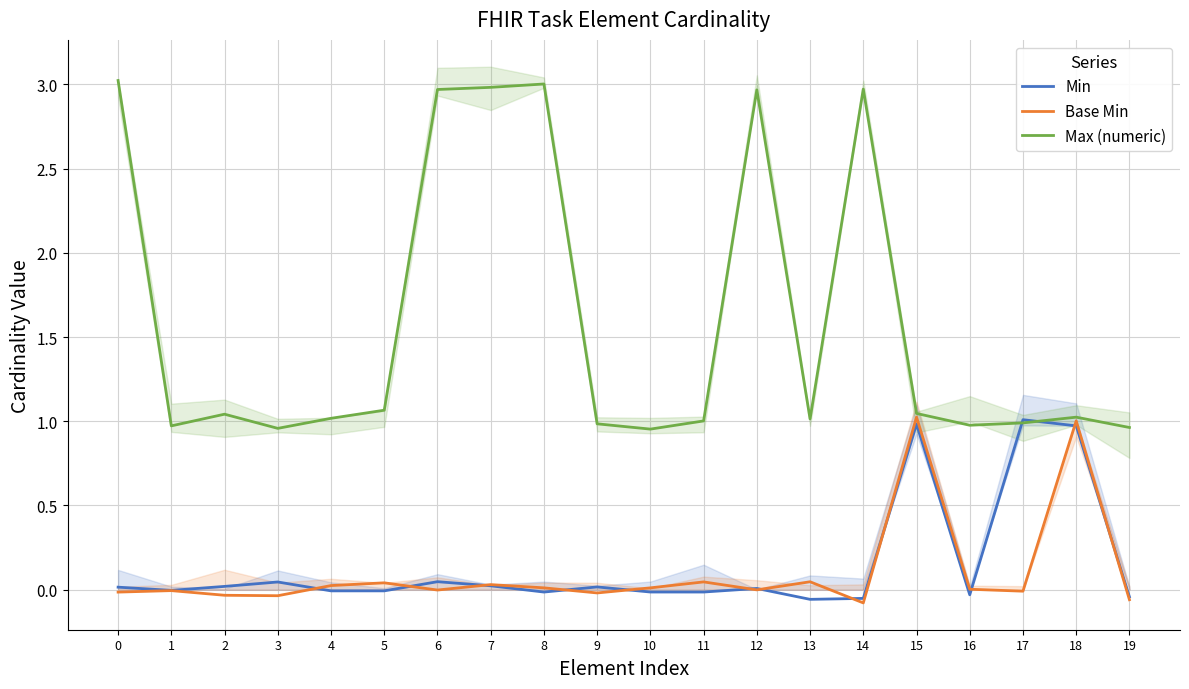

At which label does Base Min first exceed 0?

4